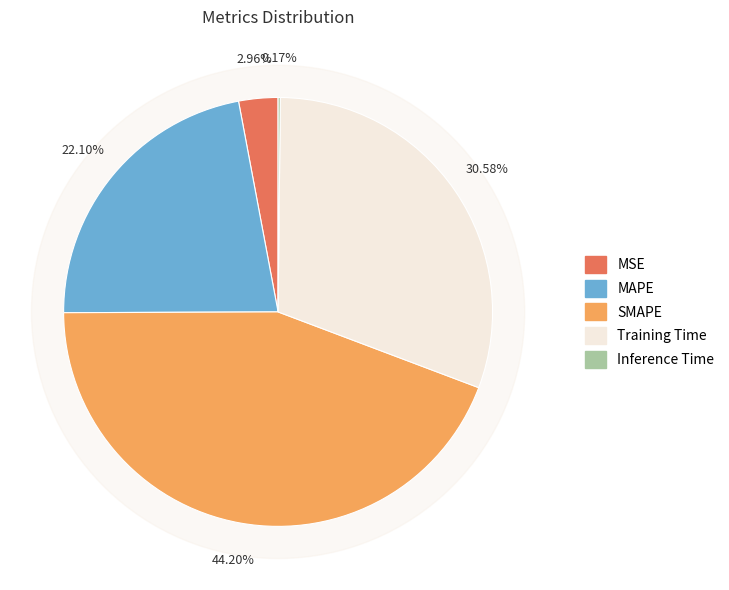

To the nearest percent, what is the difference between the SMAPE and Training Time slice percentages?

14%